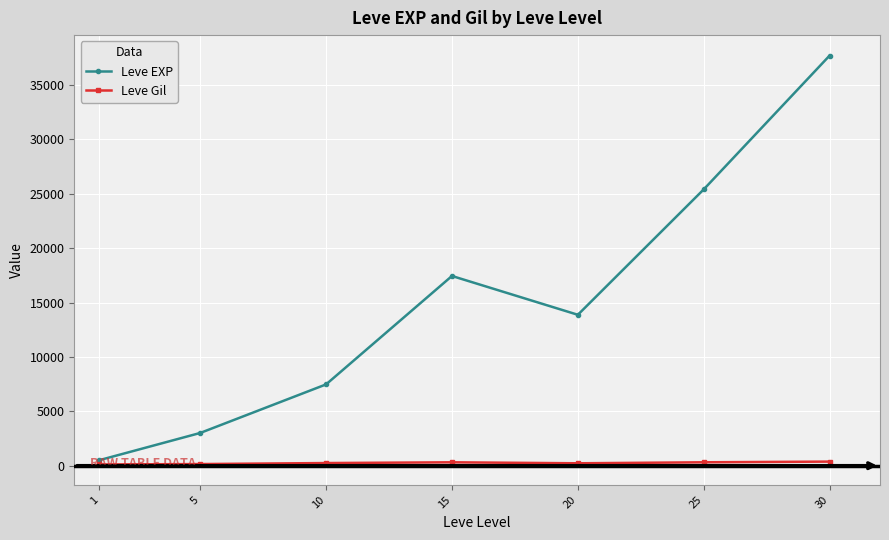

What is the sum of all Leve EXP values?

105440.2